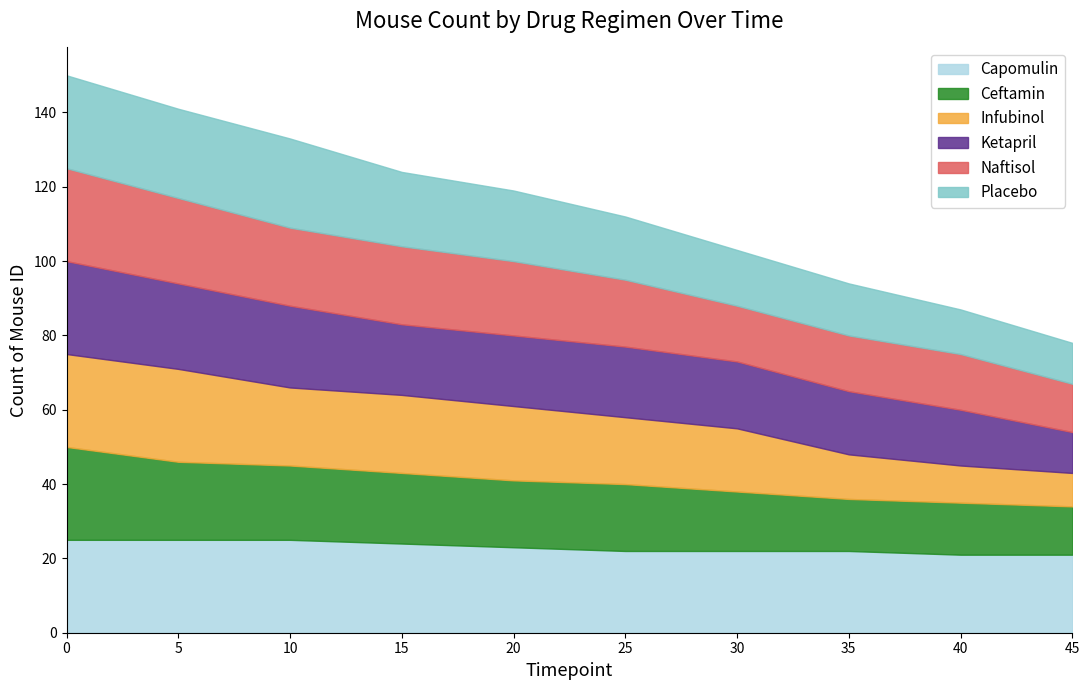

What is the difference between the highest and lowest values at 45?

12